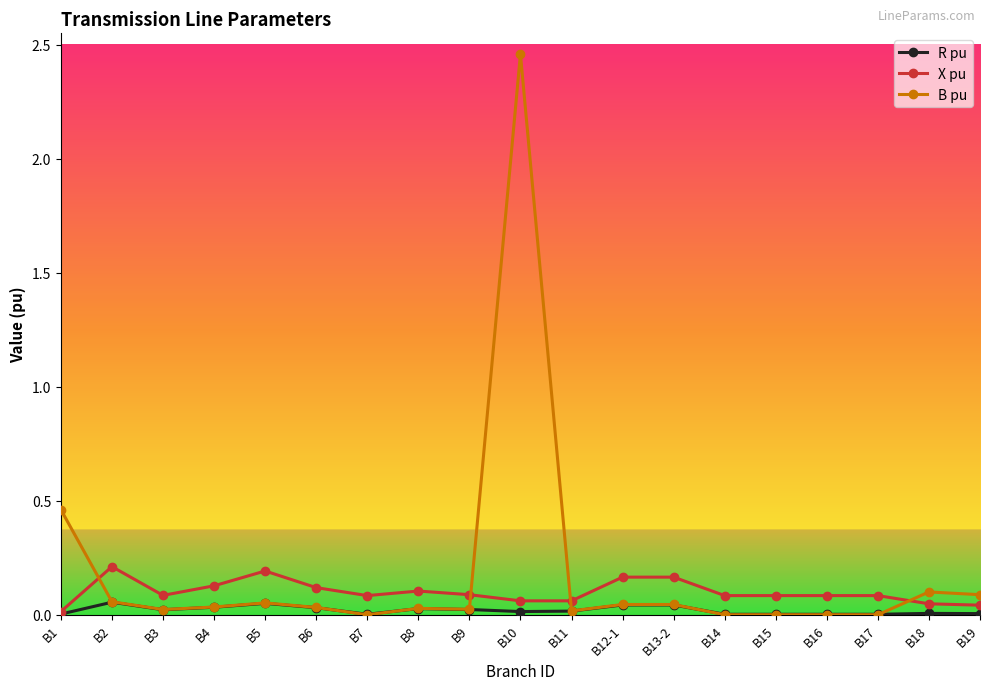

Where is B pu nearest to the value 1?

B1